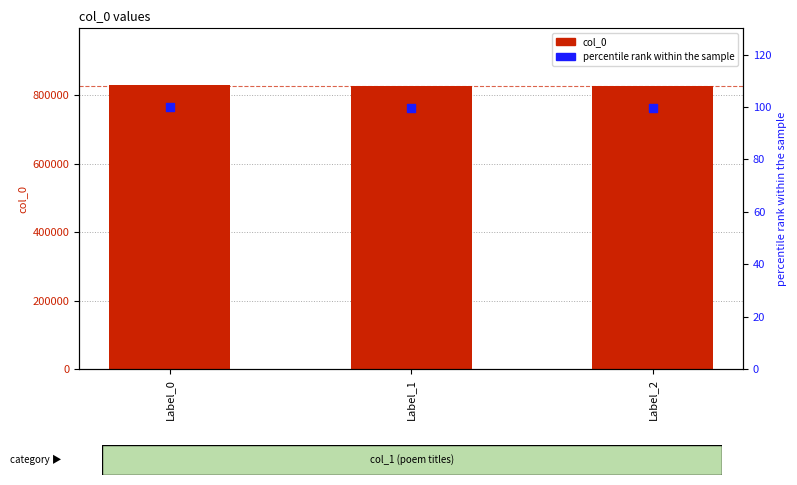

At how many categories does at least one series exceed 36868?

3